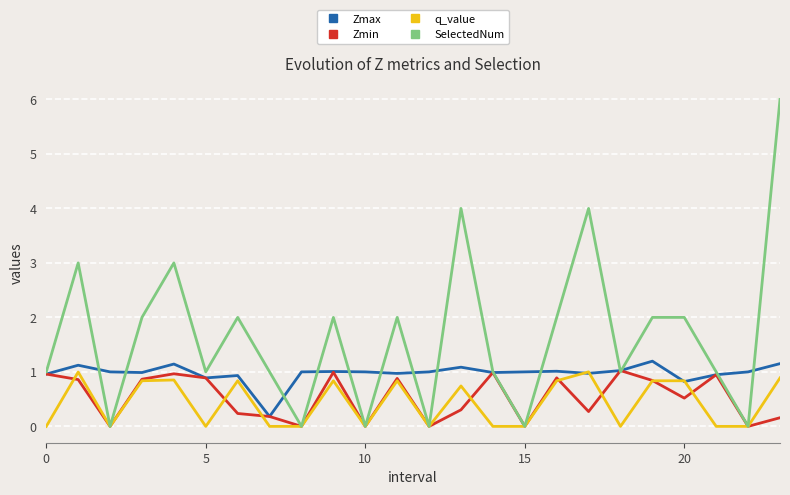

Which series has the largest total across all categories?

SelectedNum